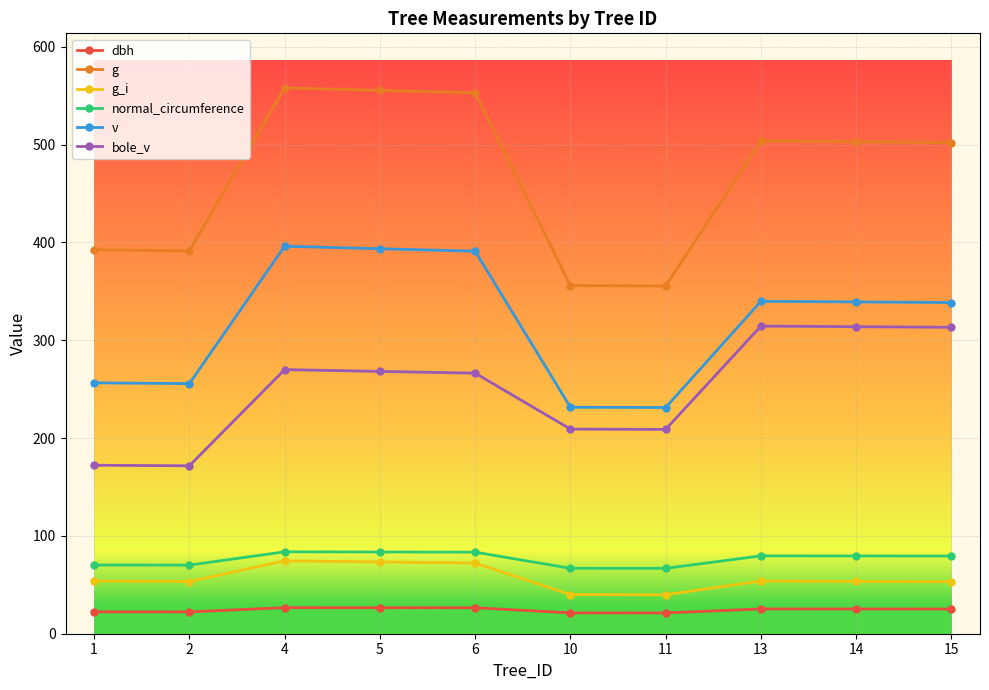

What is the average value of the g_i series?

56.8